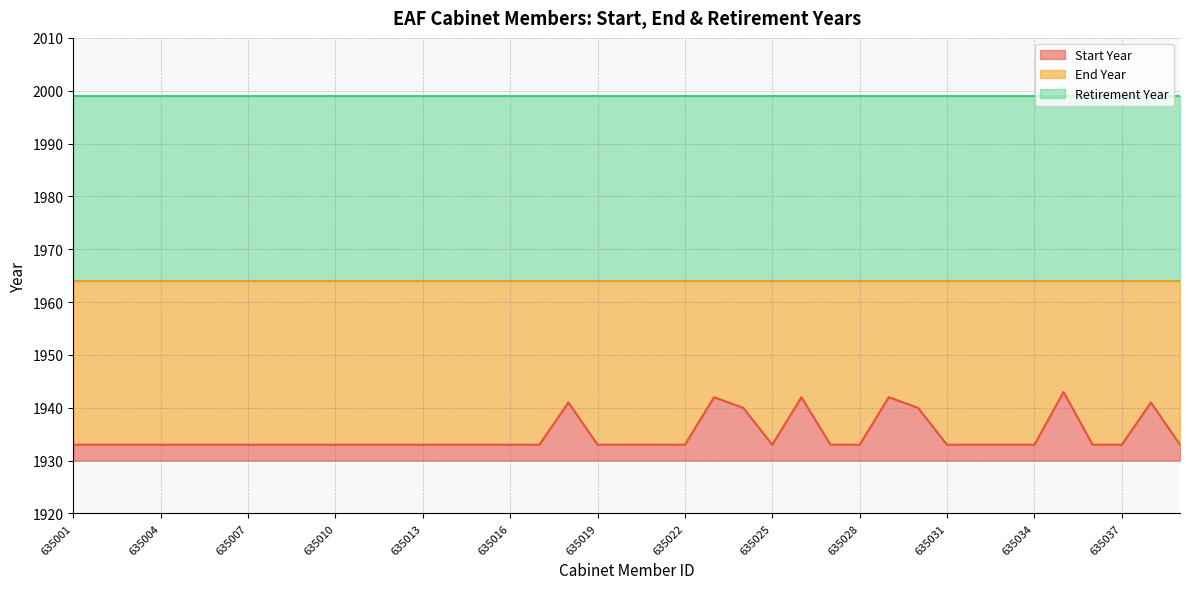

What is the spread (max minus min) of values at 635031?

66